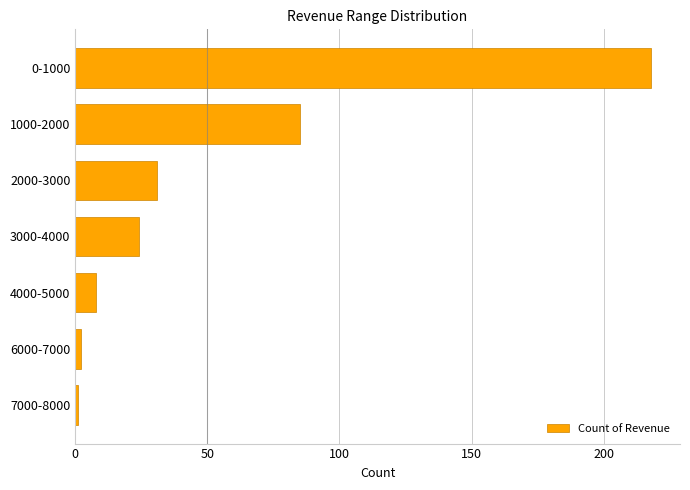

How many values are below 24?

3